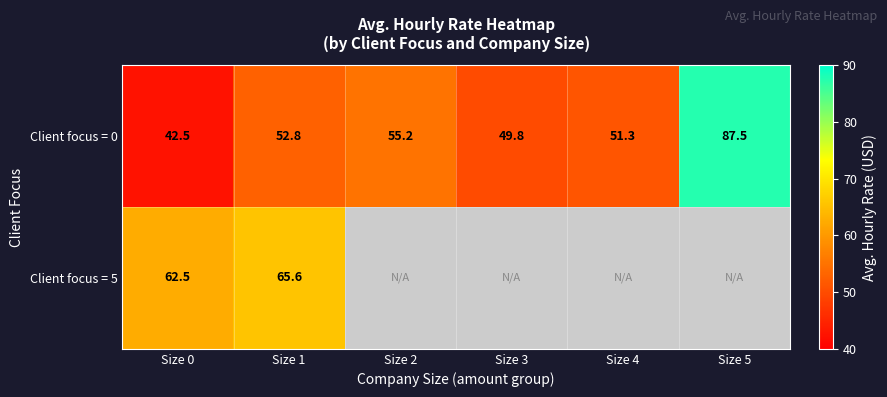

Rank the series at Size 0 from highest to lowest value.

Сlient focus = 5, Сlient focus = 0